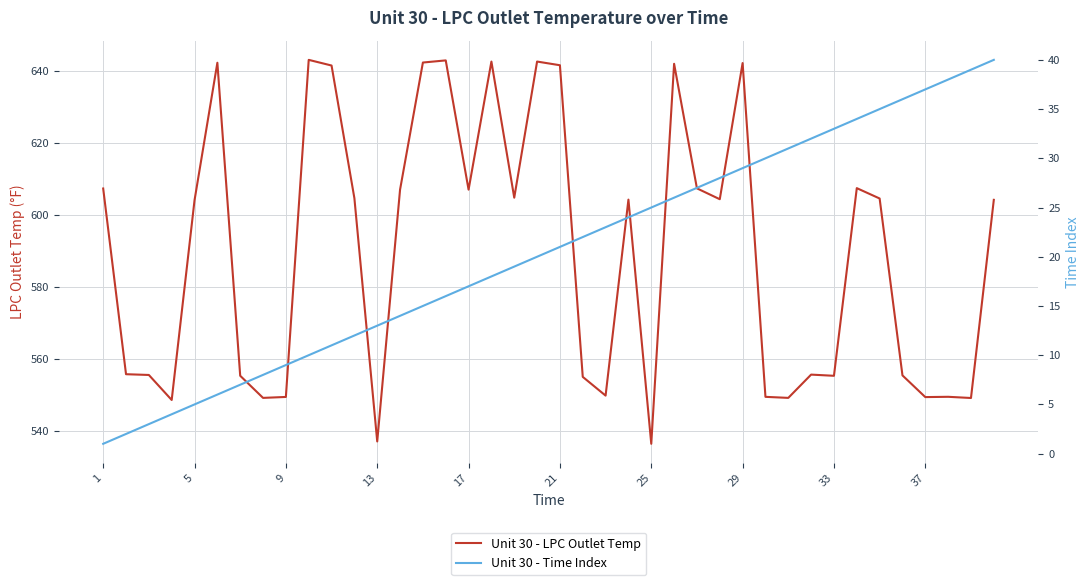

True or false: Unit 30 - Time Index and Unit 30 - LPC Outlet Temp cross at least once.

False